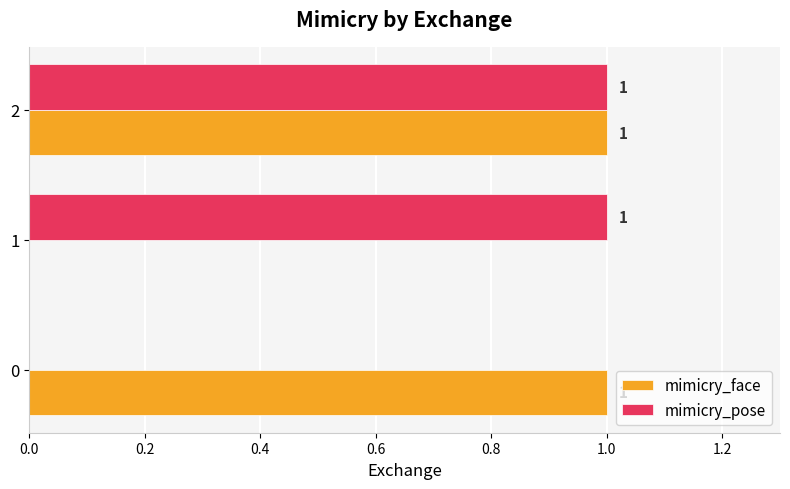

The mimicry_face series shows 1 at 2. True or false?

True